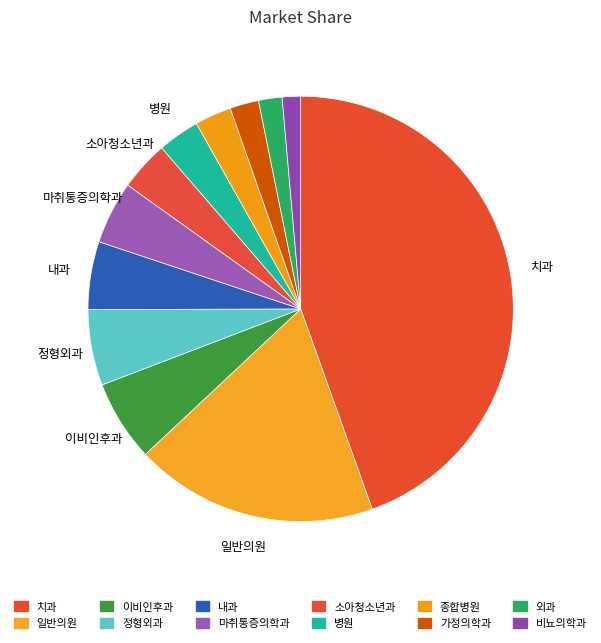

Is there any slice that represents more than half of the pie?

No